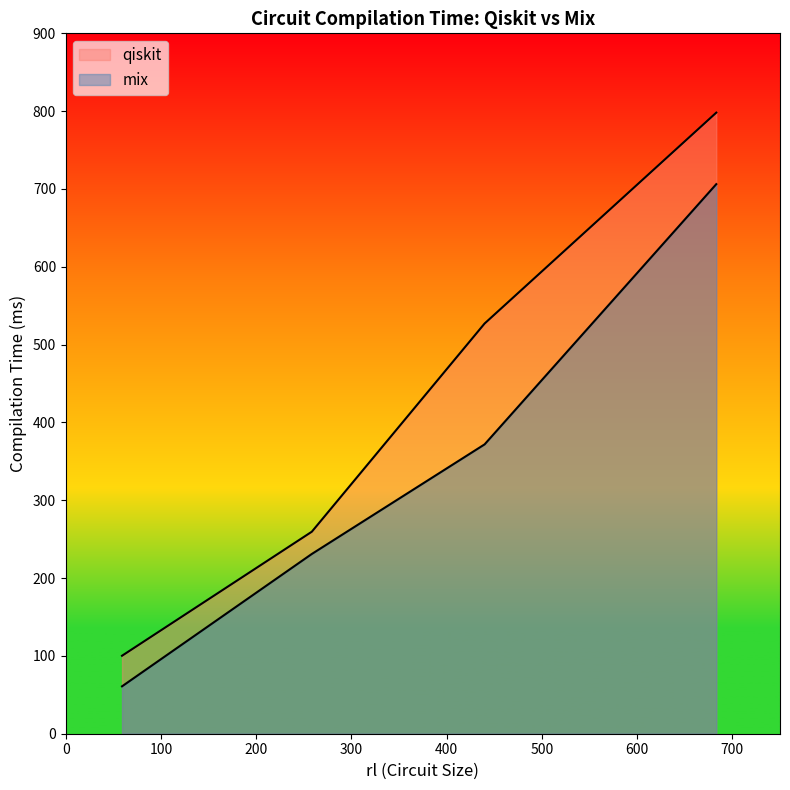

How many data points in mix are above 371?

2